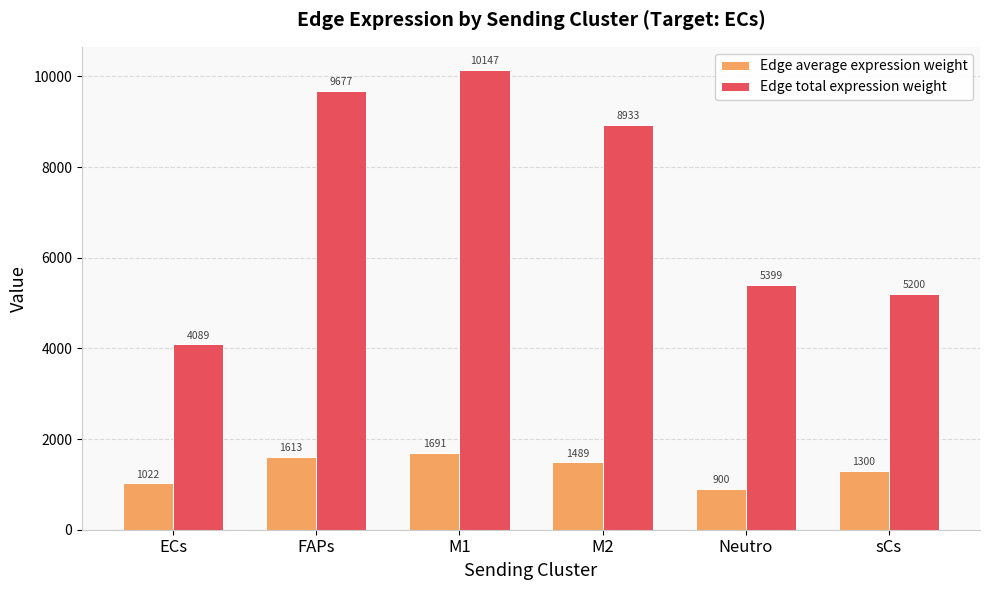

What are all the series names shown in the legend?

Edge average expression weight, Edge total expression weight